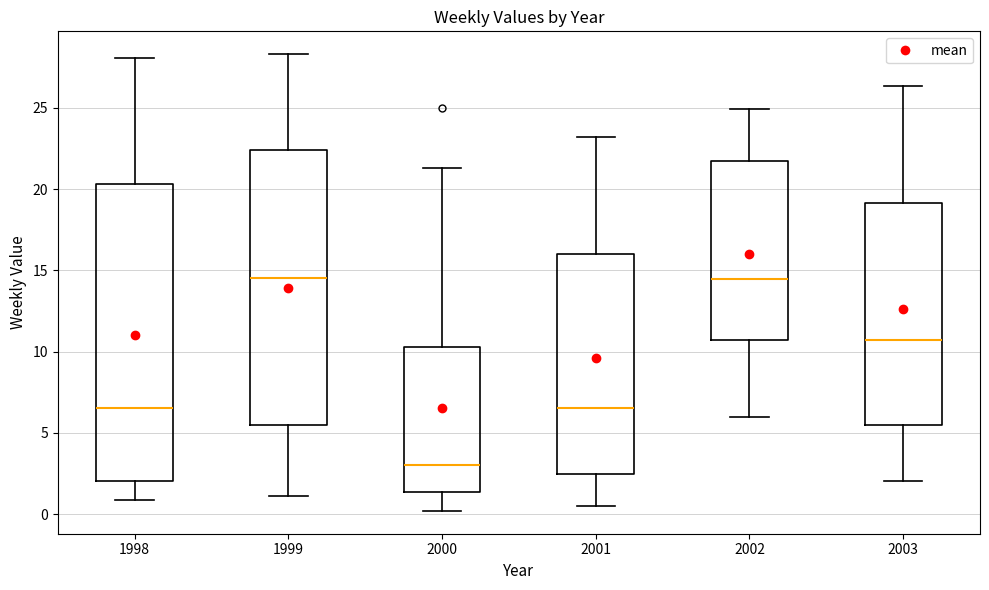

Where does the median line of the box at x = 2000 sit on the y-axis? The values are not printed on the chart, so give them approximately, as read against the axis.

3.0